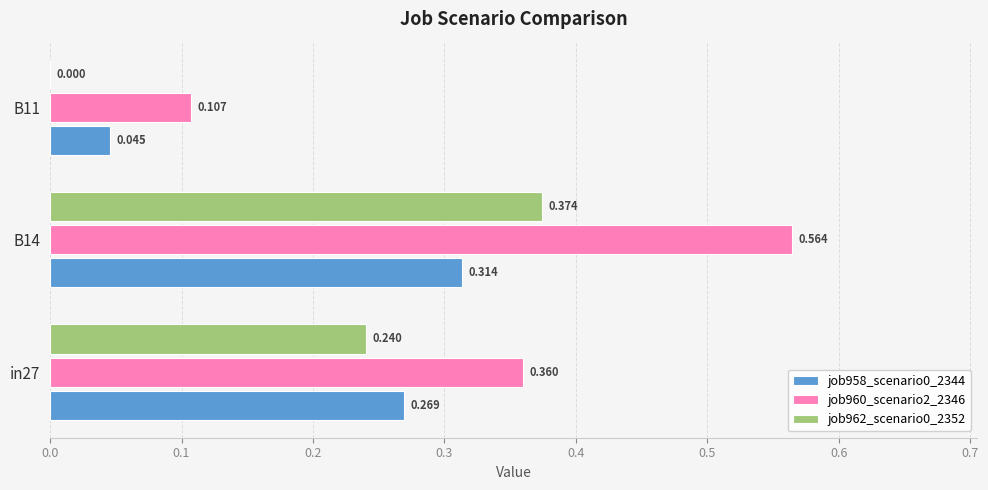

Is the value of job962_scenario0_2352 at B11 greater than the value of job958_scenario0_2344 at in27?

No